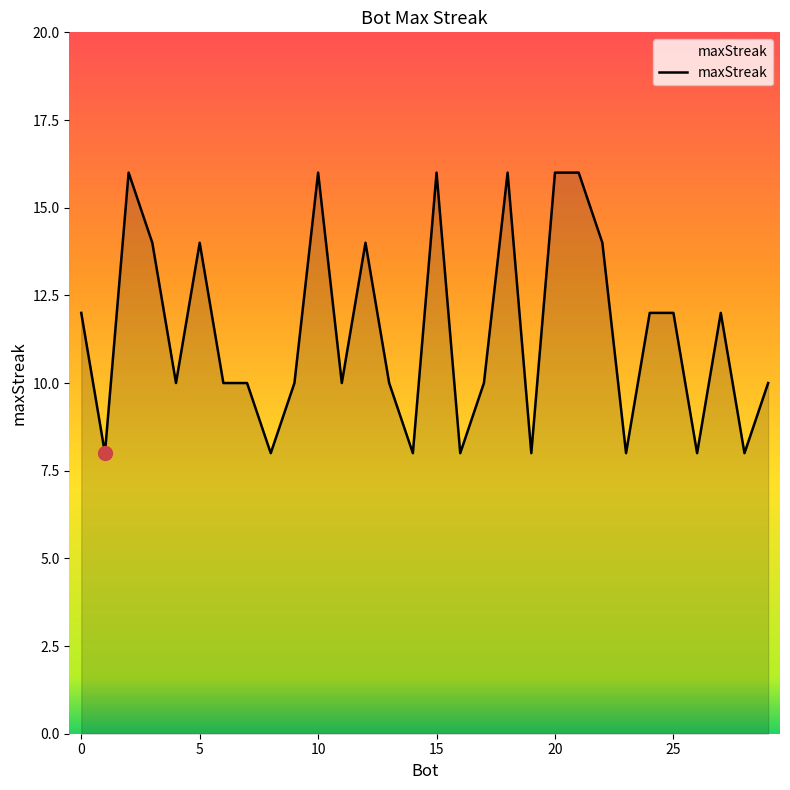

What is the greatest value displayed?

16